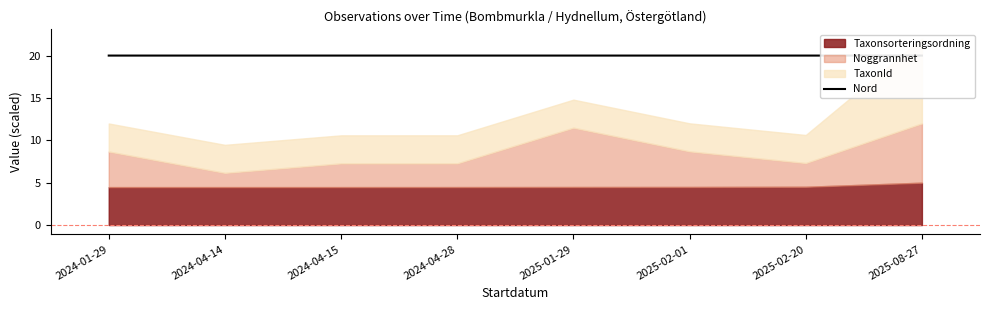

Reading left to right, what are all the values shown in this chart?

2024-01-29=20.0	2024-04-14=20.0	2024-04-15=20.0	2024-04-28=20.0	2025-01-29=20.0	2025-02-01=20.0	2025-02-20=20.0	2025-08-27=20.0